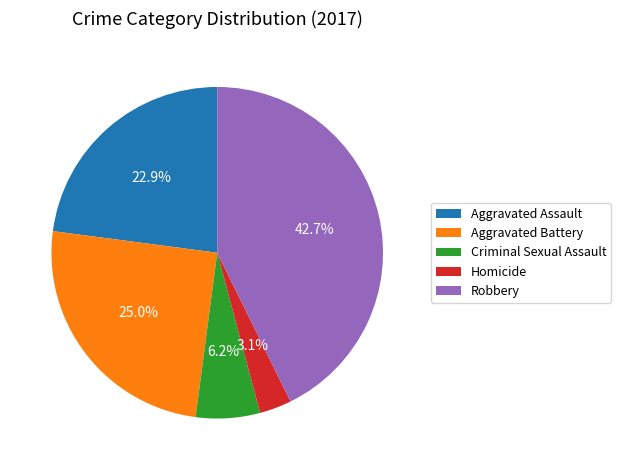

To the nearest percent, what is the difference between the largest and smallest slice percentages?

40%